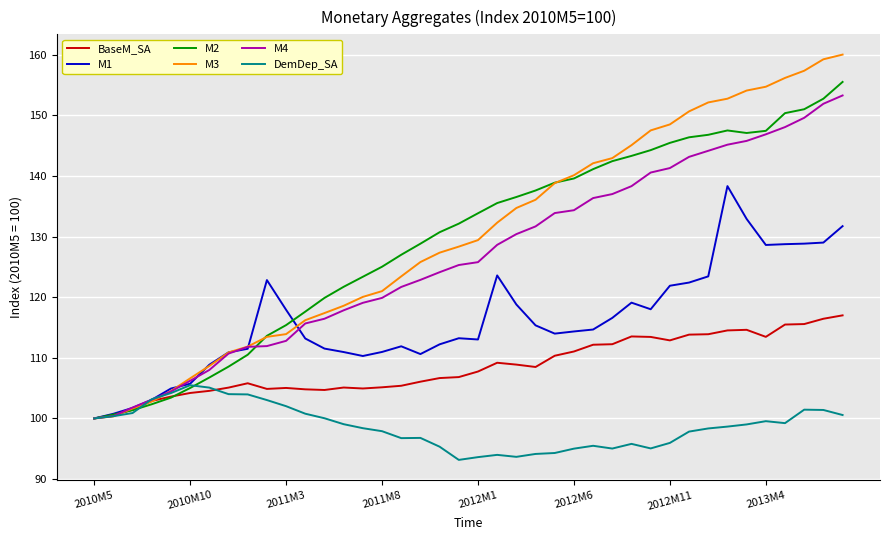

Which series has the widest spread of values?

M3